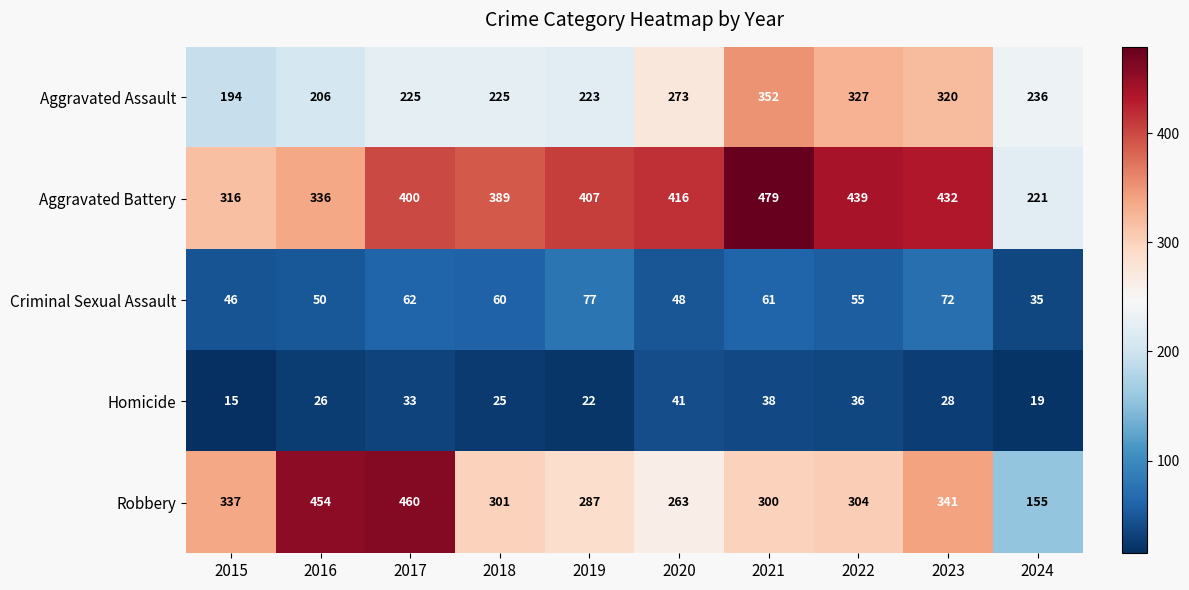

What is the smallest value displayed?

15